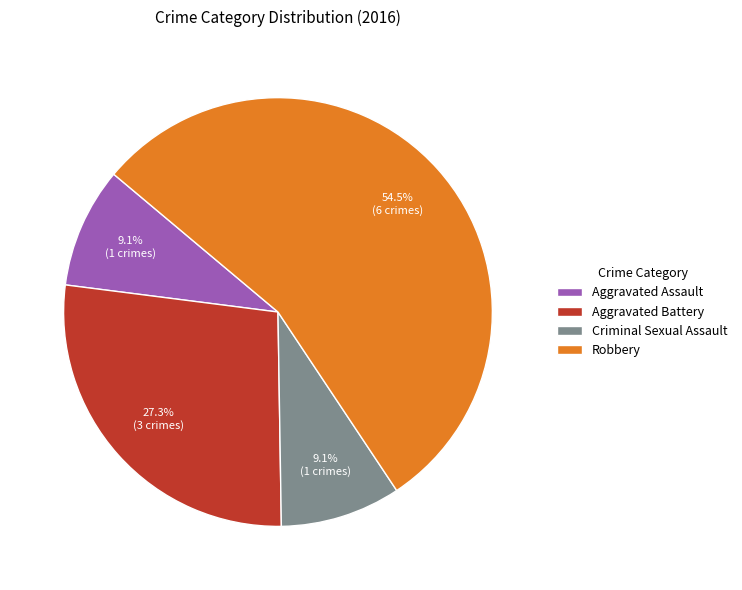

Does any single category account for the majority?

Yes